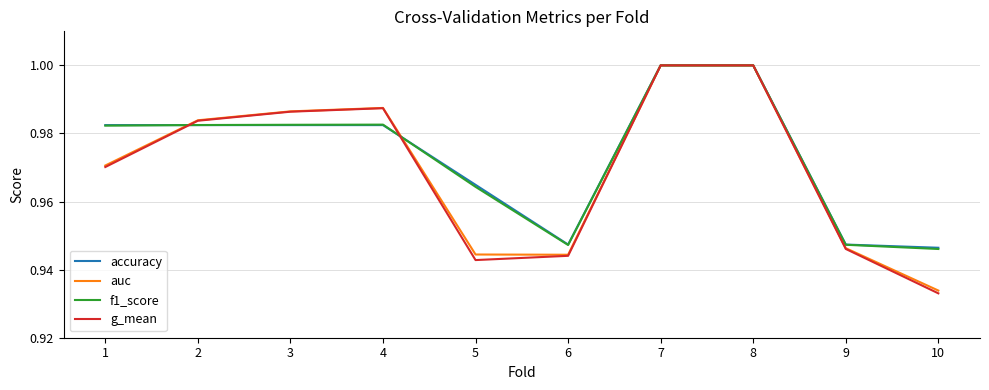

Which label corresponds to the smallest value in the chart?

10